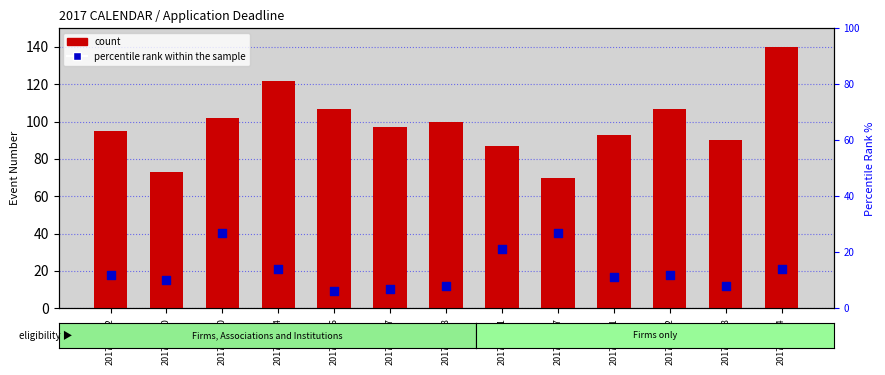

What is the total value across all series at 2017-03-08?

108